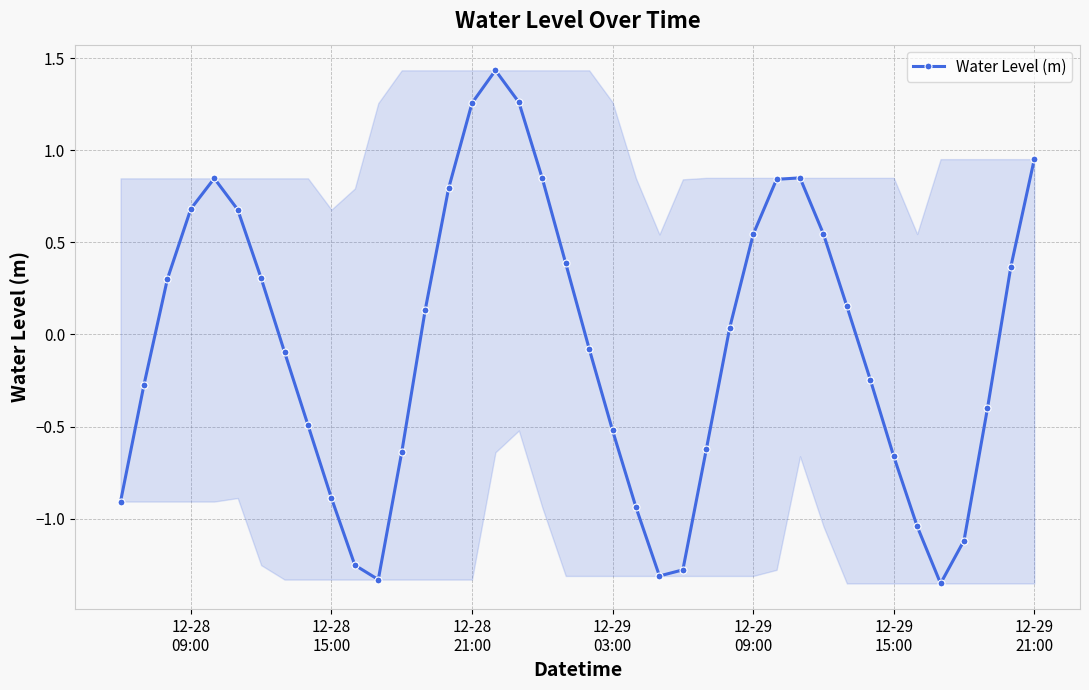

What is the value of the 7th point from the left?

0.3